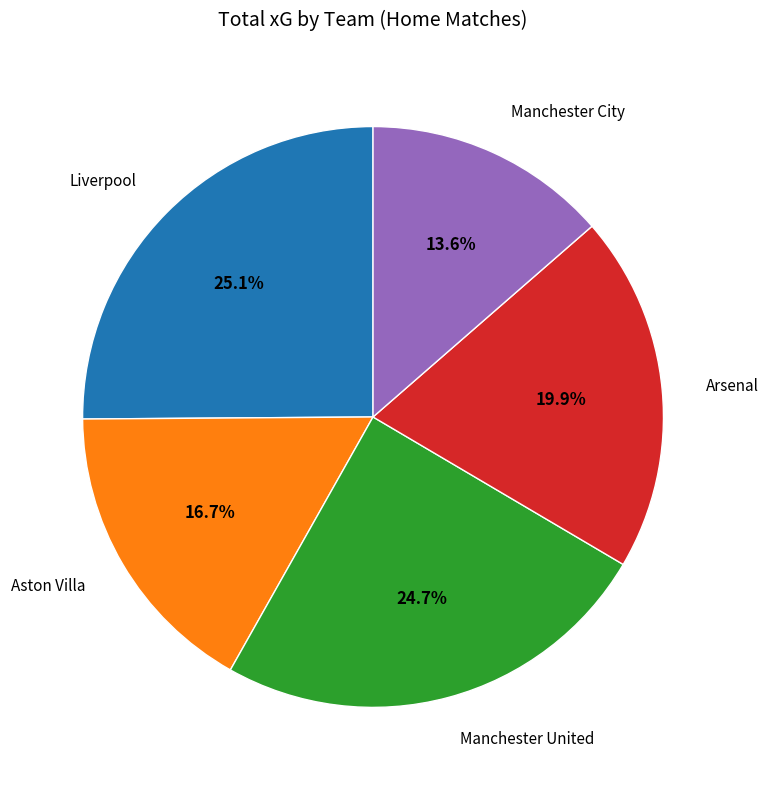

To the nearest percent, what is the difference between the largest and smallest slice percentages?

12%